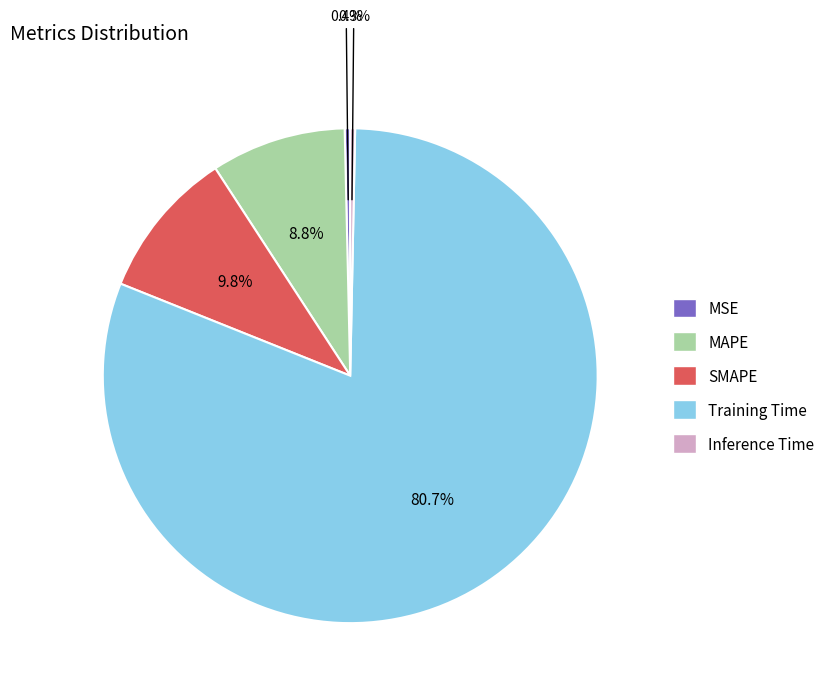

Which has a higher value, MAPE or MSE?

MAPE